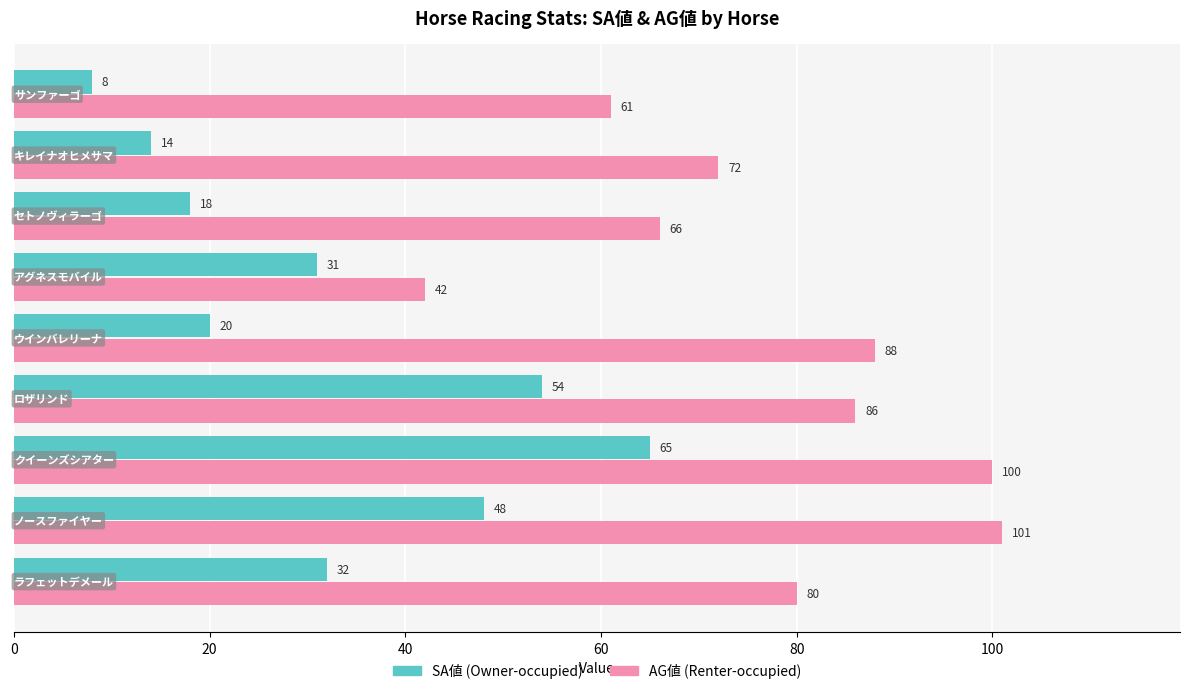

Count the number of data series in this chart.

2